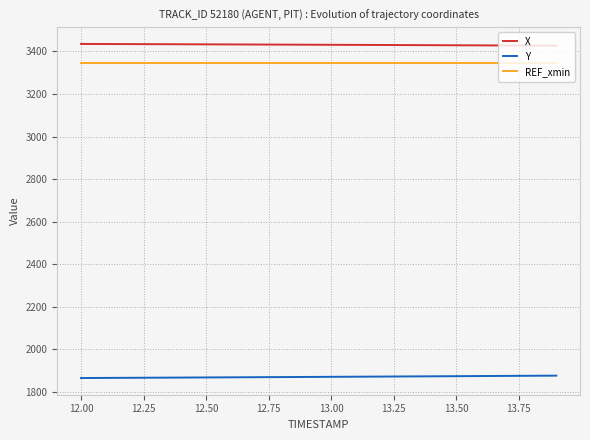

Which series has the largest total across all categories?

X